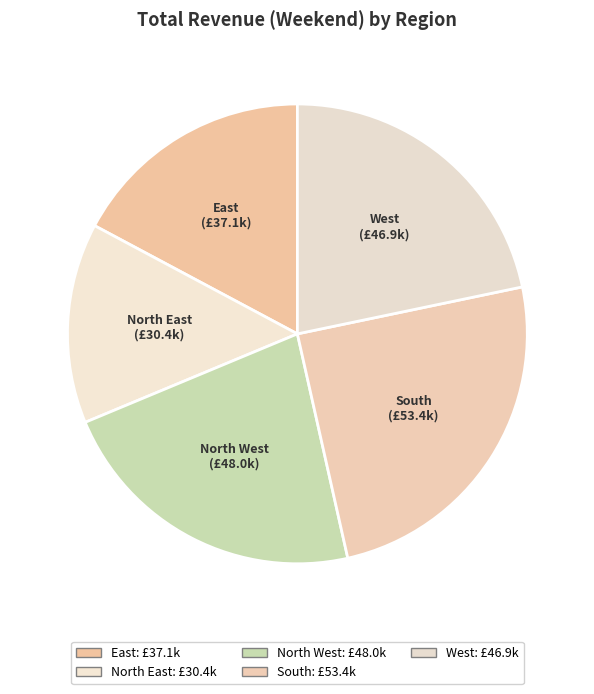

Combined, do North East and West account for over 50%?

No